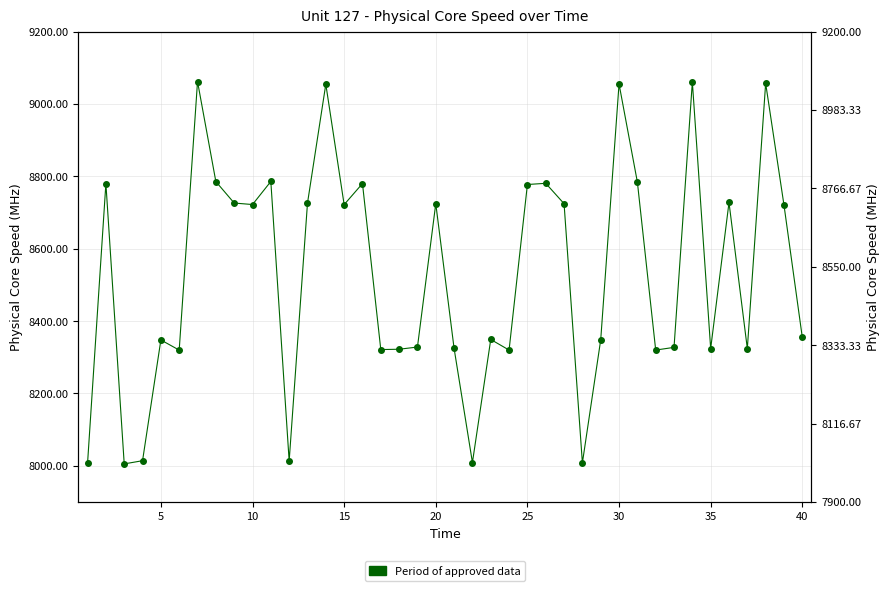

What is the smallest value displayed?

8005.1